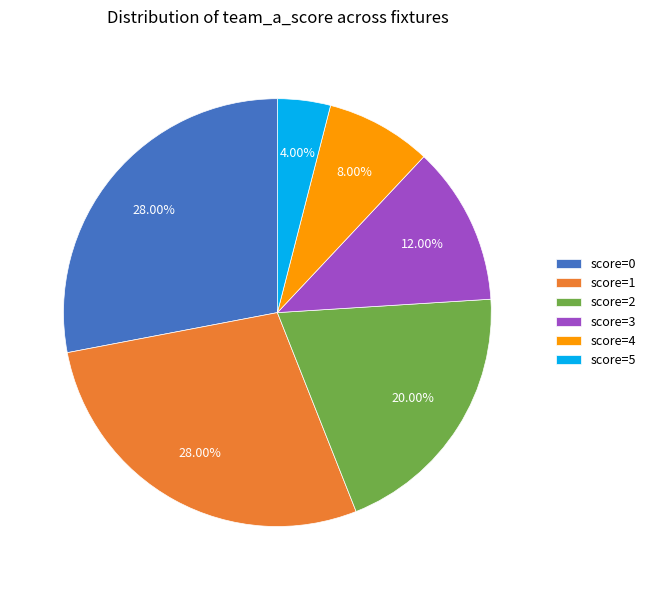

Is the sum of score=0 and score=4 greater than half?

No